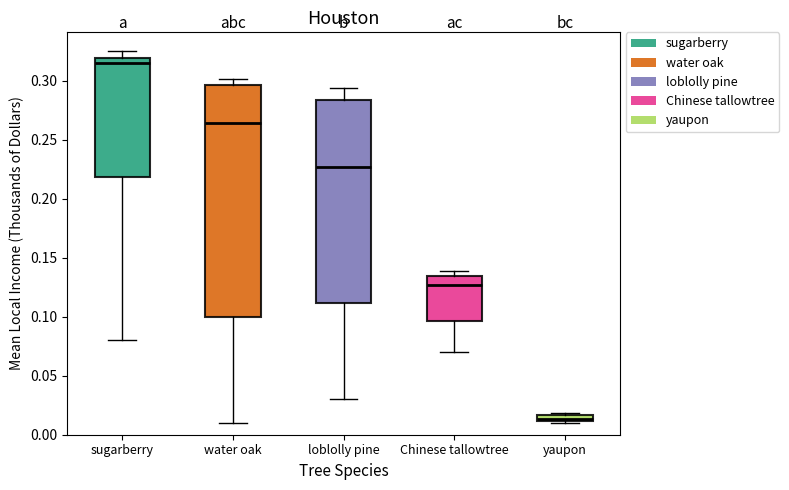

Where is the upper edge of the box for loblolly pine on the y-axis? The values are not printed on the chart, so give them approximately, as read against the axis.

0.285